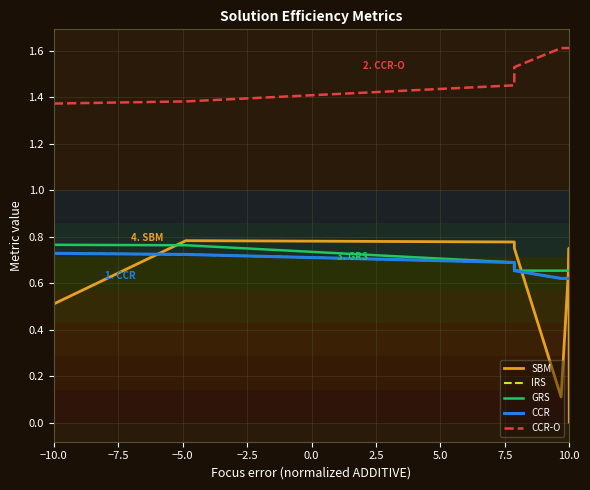

True or false: GRS and CCR intersect in this chart.

False